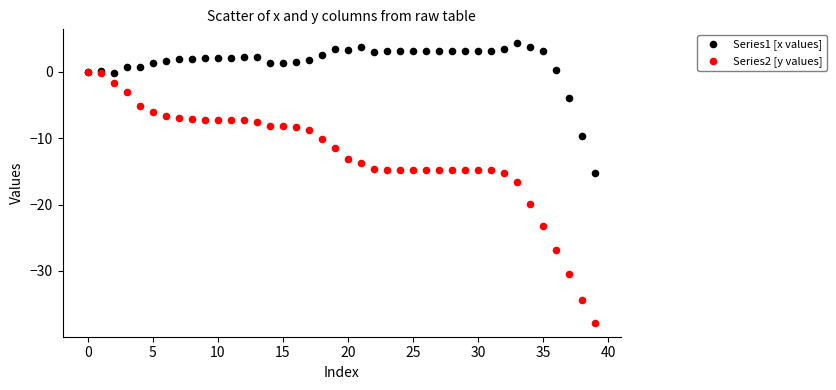

Which series has the largest Y range (max minus min)?

Series2 [y values]